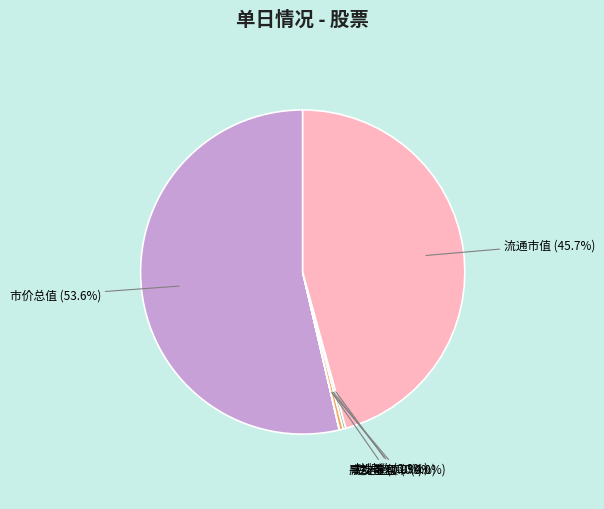

Does any single category account for the majority?

Yes